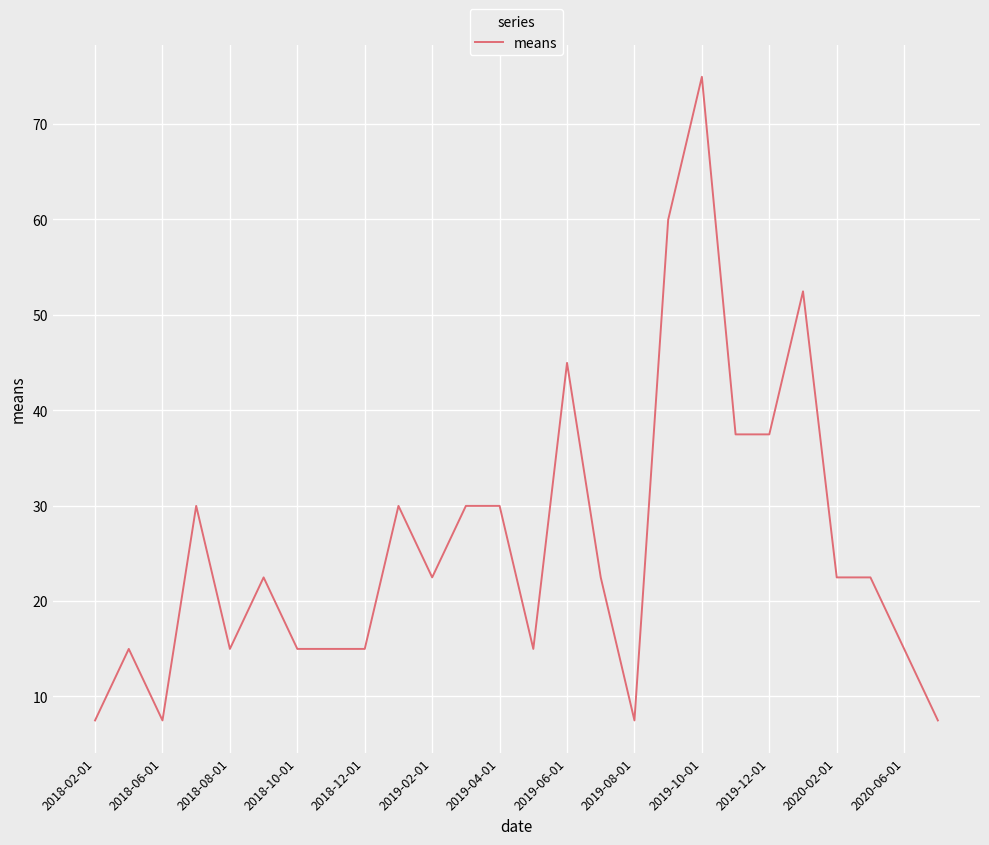

Reading left to right, list all the values displayed in this chart.

7.5	15.0	7.5	30.0	15.0	22.5	15.0	15.0	15.0	30.0	22.5	30.0	30.0	15.0	45.0	22.5	7.5	59.9	74.9	37.5	37.5	52.4	22.5	22.5	15.0	7.5